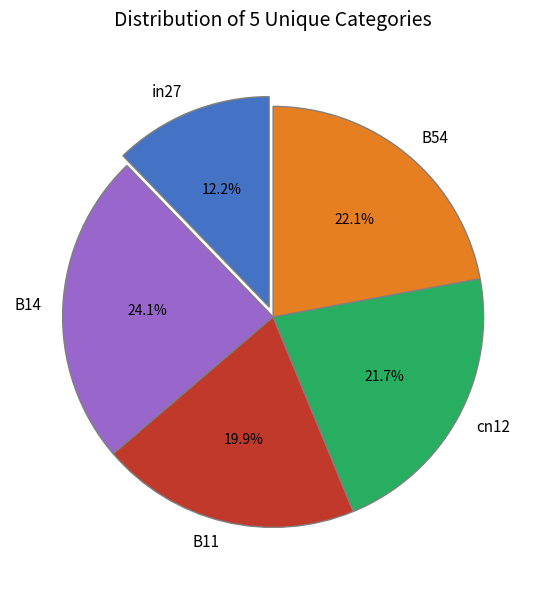

To the nearest percent, what is the difference between the largest and smallest slice percentages?

12%